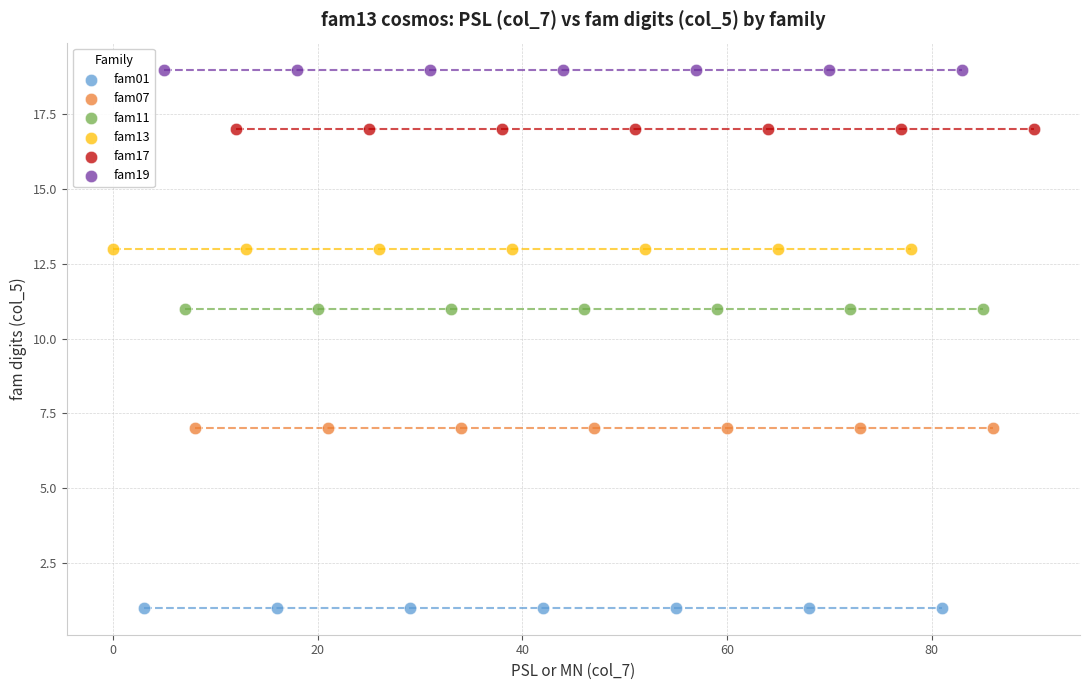

What are all the series names shown in the legend?

fam01, fam07, fam11, fam13, fam17, fam19